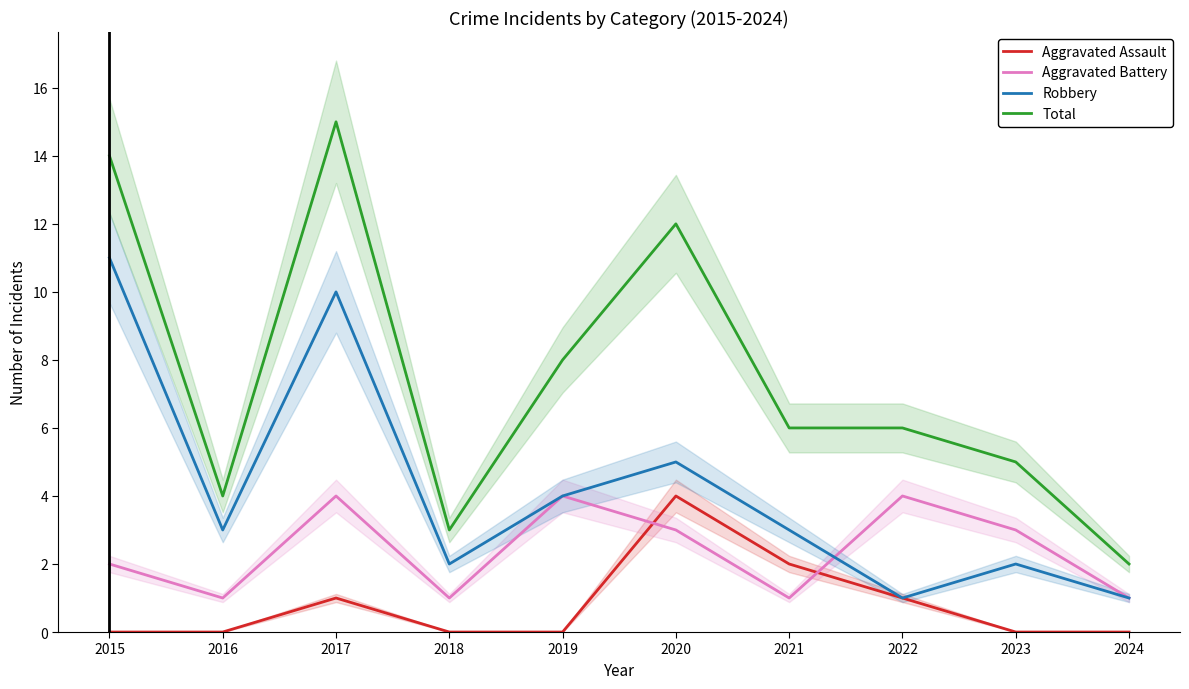

List the labels in order of Aggravated Assault value, largest first.

2020, 2021, 2017, 2022, 2015, 2016, 2018, 2019, 2023, 2024